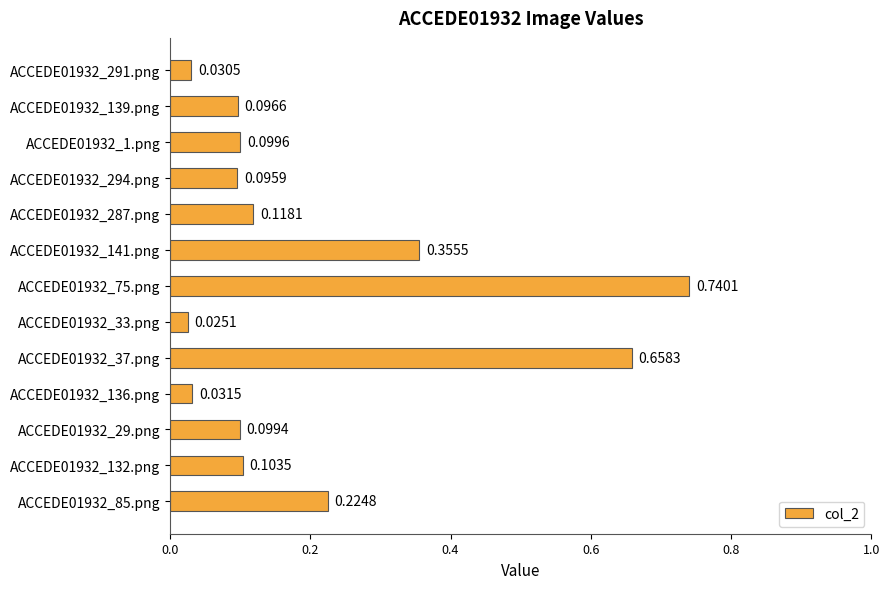

What is the sum of all values?

2.7